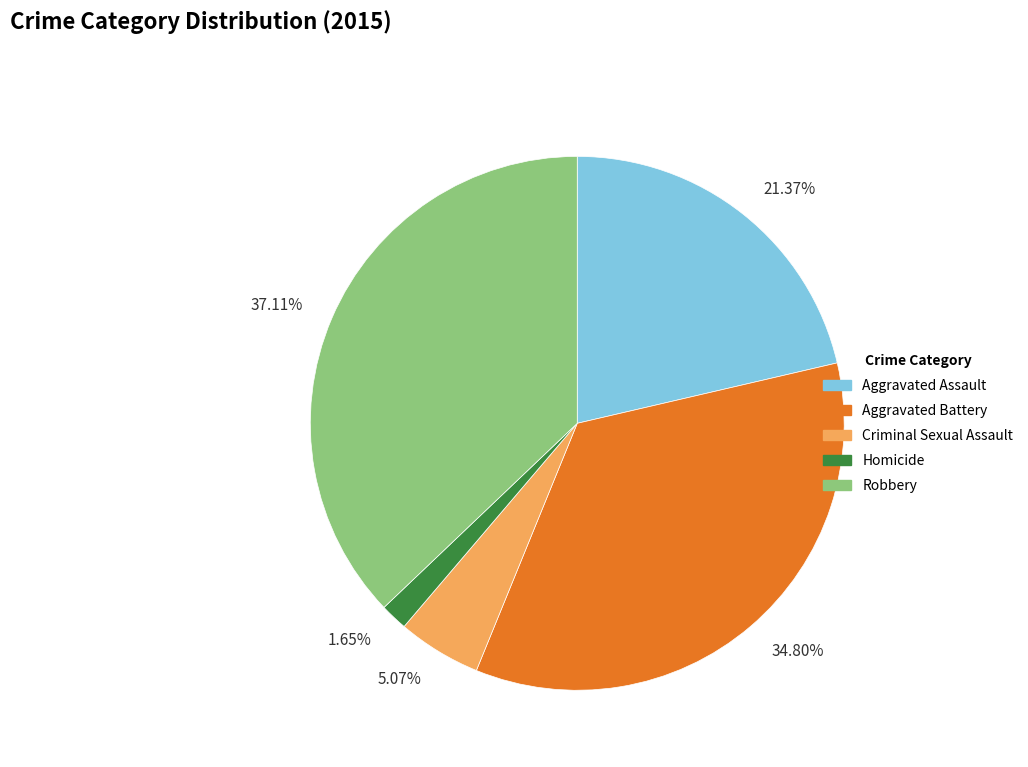

Count the number of slices in the pie.

5